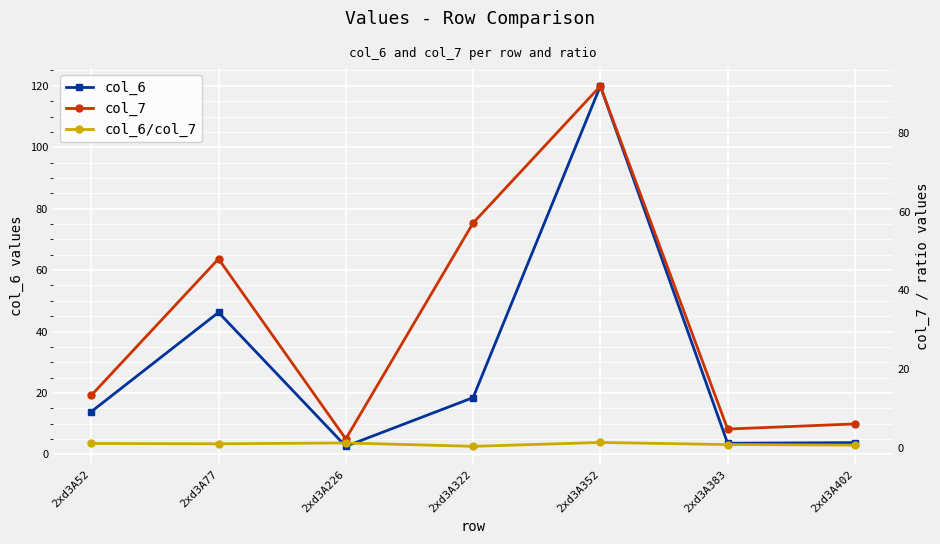

The value of col_7 at 2xd3A383 is 3.1. True or false?

False